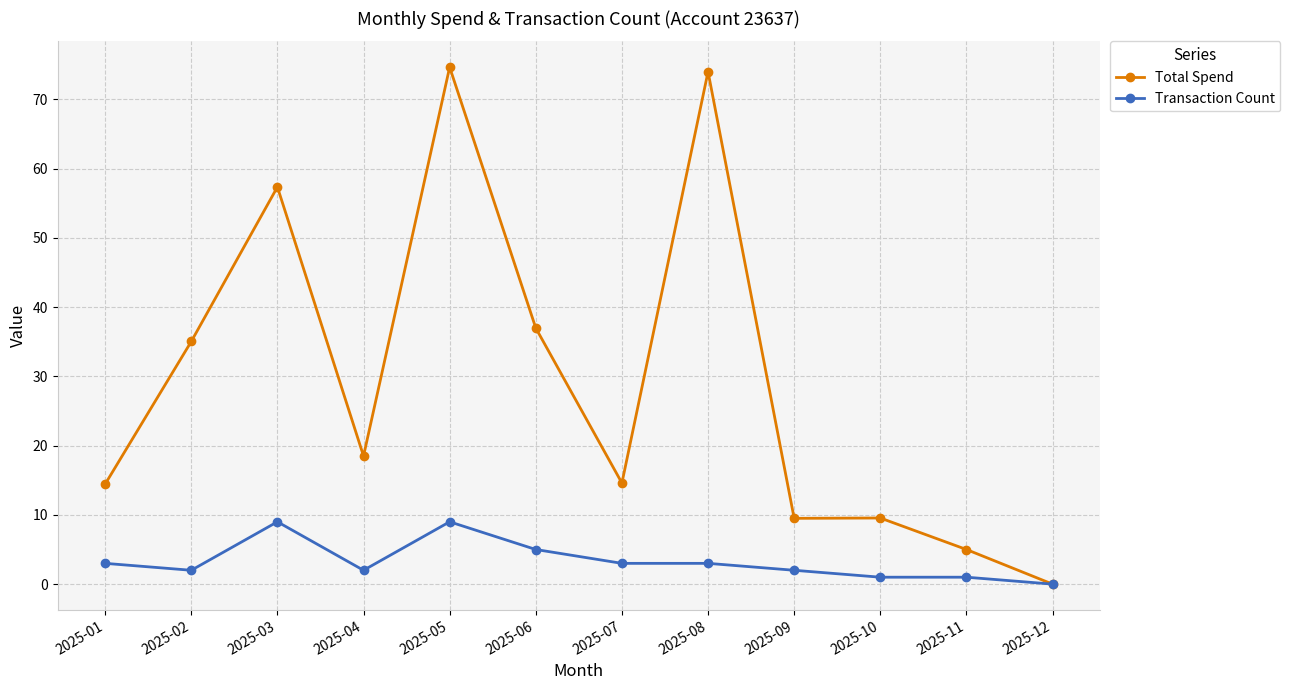

True or false: Total Spend has more than 0 points higher than both neighbors.

True